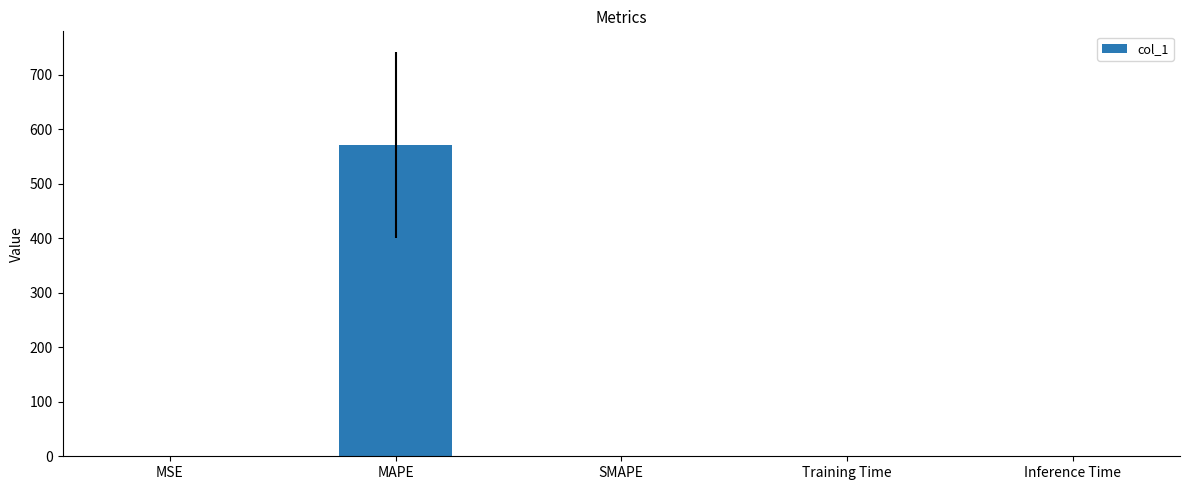

The value at MAPE is 370.7. True or false?

False